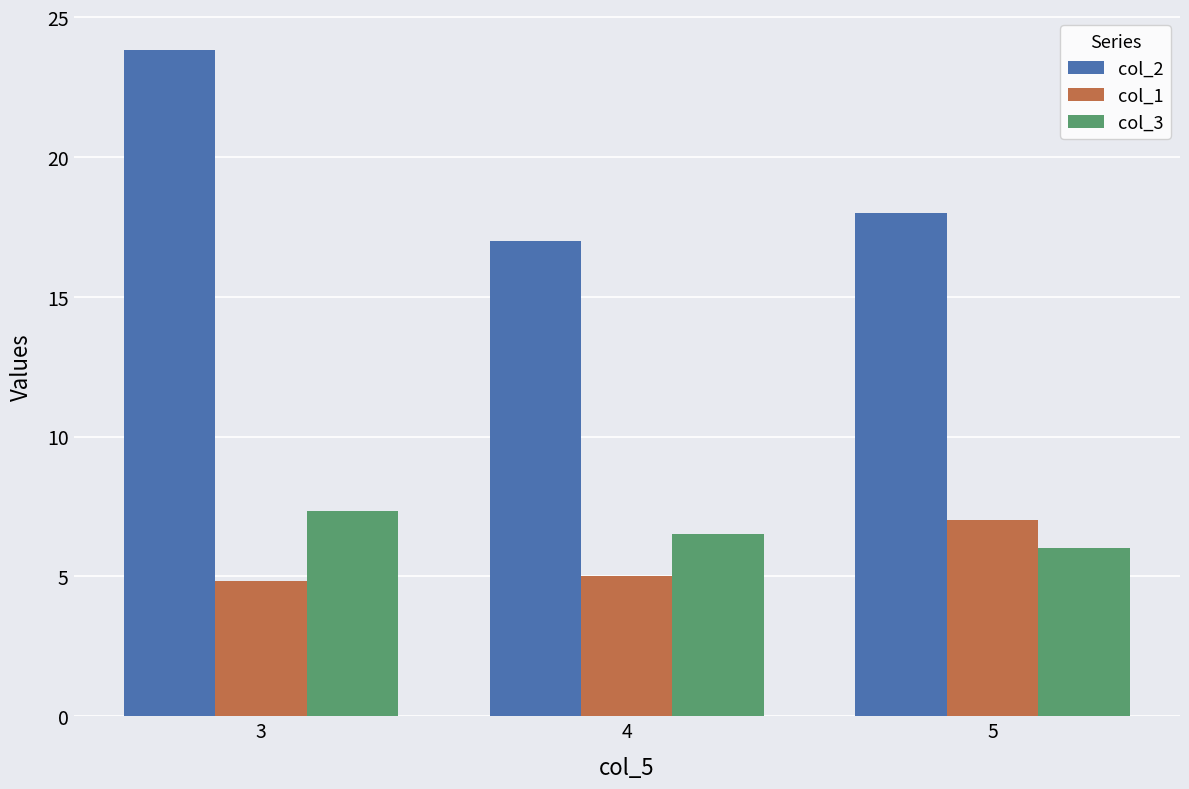

Rank the series at 3 from highest to lowest value.

col_2, col_3, col_1